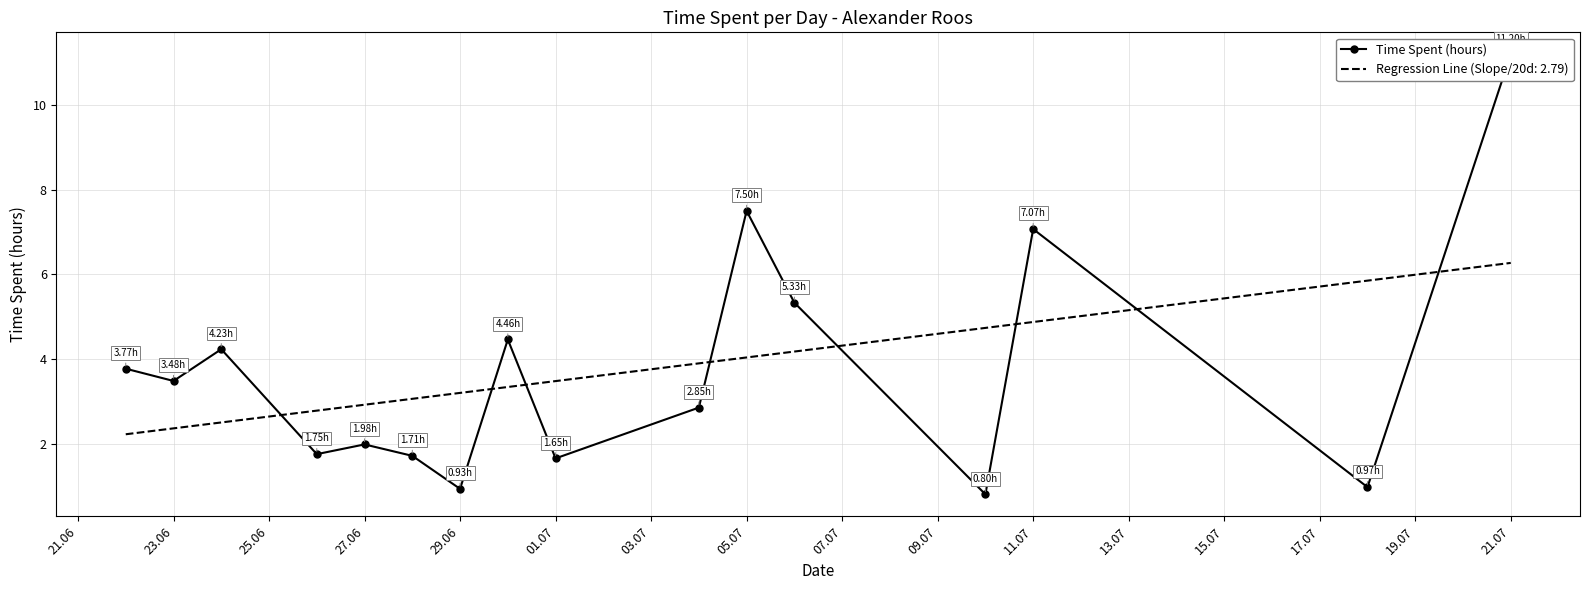

Reading right to left, transcribe all the data shown in this chart.

11.2	1.0	7.1	0.8	5.3	7.5	2.9	1.6	4.5	0.9	1.7	2.0	1.8	4.2	3.5	3.8